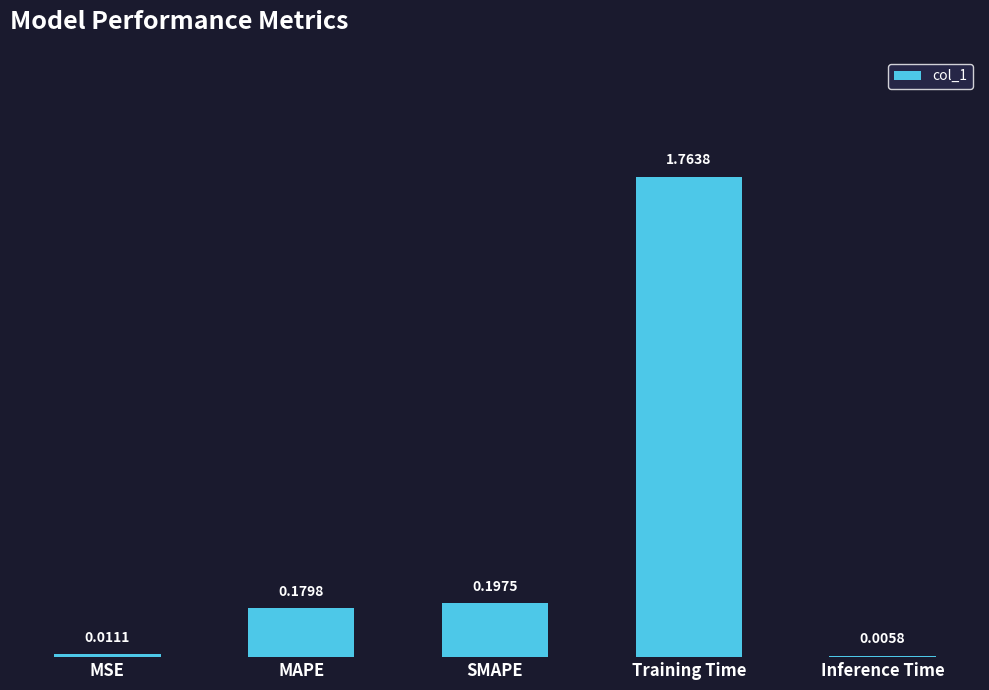

At which label is the value closest to 0?

Inference Time